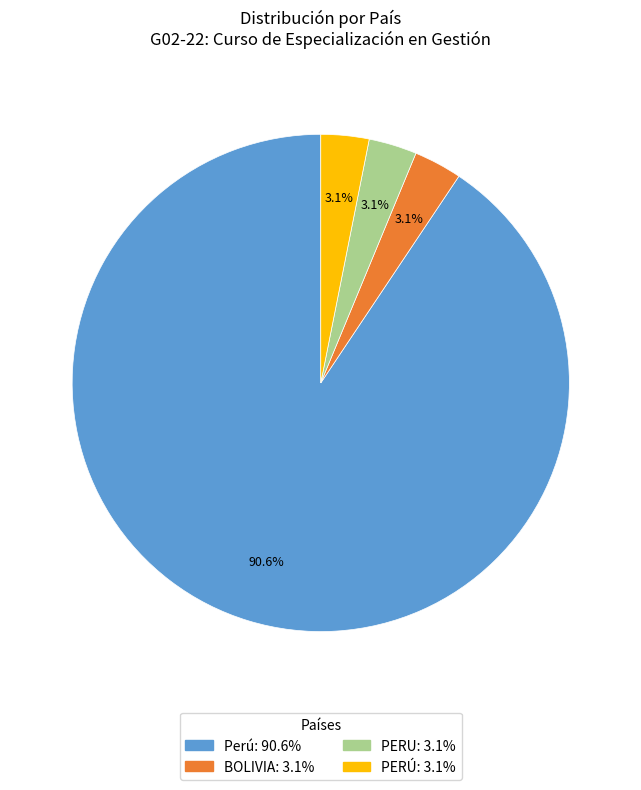

Is PERÚ the majority of the pie?

No